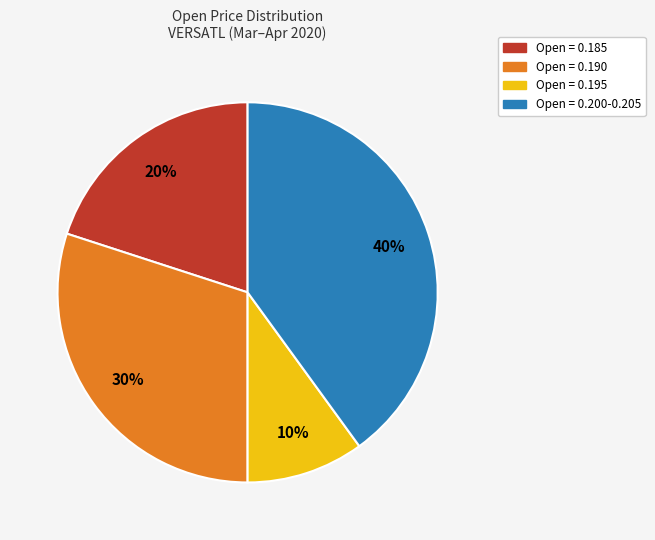

Is there any slice that represents more than half of the pie?

No